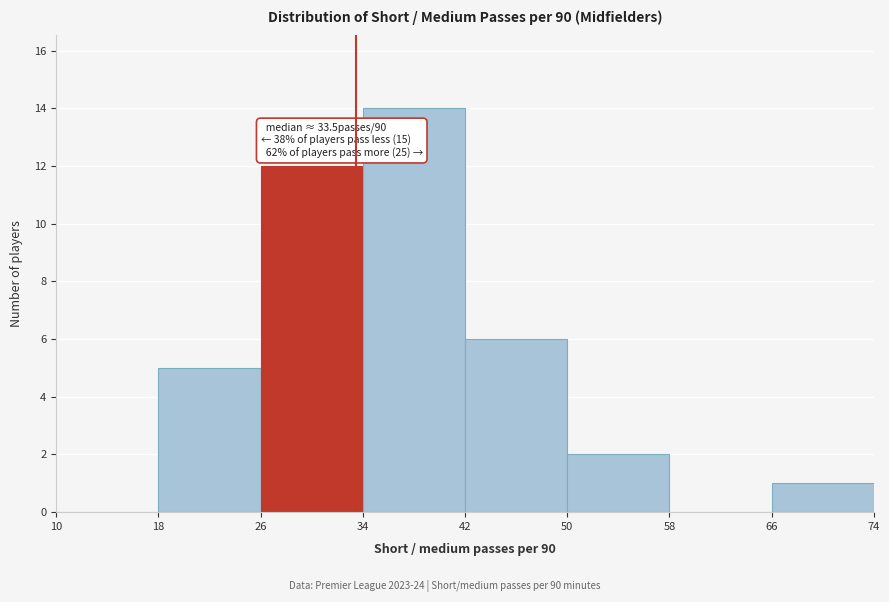

Over which range of the x-axis is the bar tallest?

34 to 42